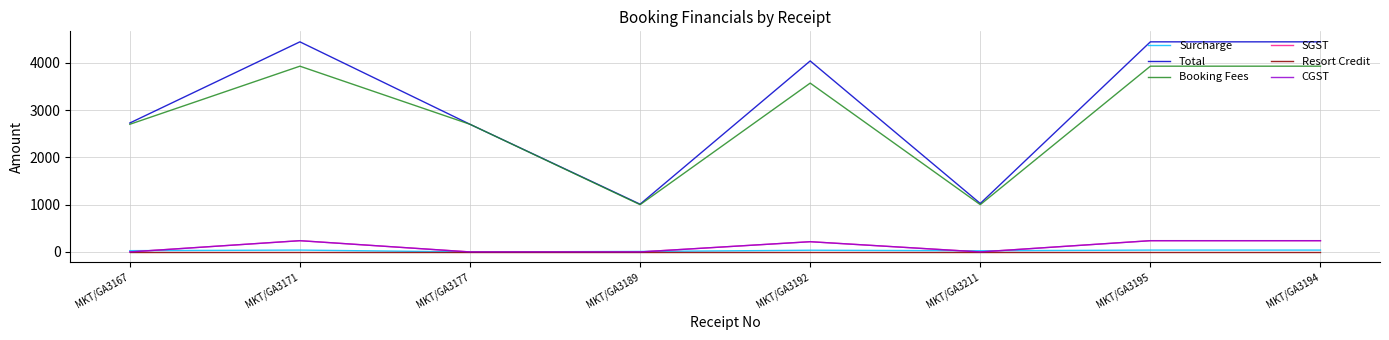

What is the label of the 8th point from the left?

MKT/GA3194